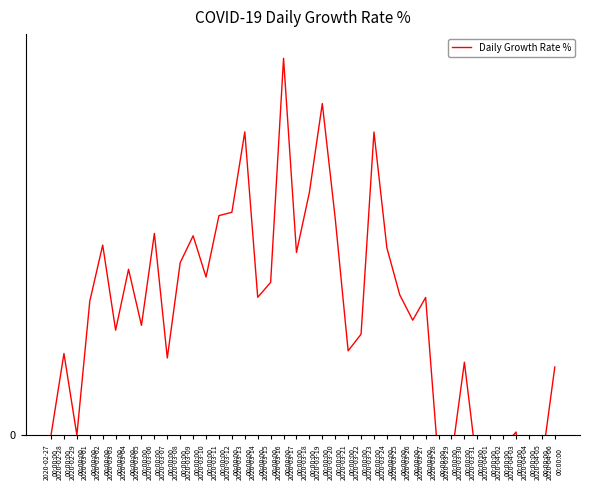

List the labels in order of value, largest first.

2020-03-16
00:00:00, 2020-03-19
00:00:00, 2020-03-13
00:00:00, 2020-03-23
00:00:00, 2020-03-18
00:00:00, 2020-03-12
00:00:00, 2020-03-11
00:00:00, 2020-03-20
00:00:00, 2020-03-06
00:00:00, 2020-03-09
00:00:00, 2020-03-02
00:00:00, 2020-03-24
00:00:00, 2020-03-17
00:00:00, 2020-03-08
00:00:00, 2020-03-04
00:00:00, 2020-03-10
00:00:00, 2020-03-15
00:00:00, 2020-03-25
00:00:00, 2020-03-14
00:00:00, 2020-03-27
00:00:00, 2020-03-01
00:00:00, 2020-03-26
00:00:00, 2020-03-05
00:00:00, 2020-03-03
00:00:00, 2020-03-22
00:00:00, 2020-03-21
00:00:00, 2020-02-28
00:00:00, 2020-03-07
00:00:00, 2020-03-30
00:00:00, 2020-04-06
00:00:00, 2020-04-03
00:00:00, 2020-02-27
00:00:00, 2020-02-29
00:00:00, 2020-04-02
00:00:00, 2020-03-29
00:00:00, 2020-04-05
00:00:00, 2020-03-28
00:00:00, 2020-03-31
00:00:00, 2020-04-01
00:00:00, 2020-04-04
00:00:00